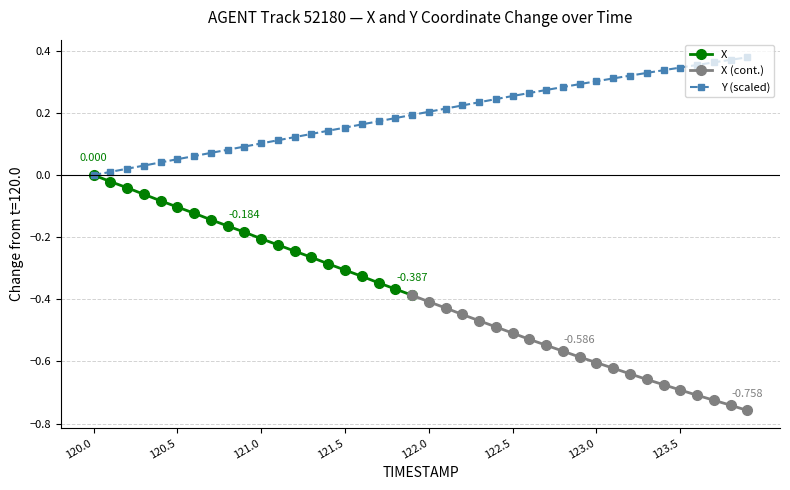

What is the difference between the maximum and minimum values?

0.4